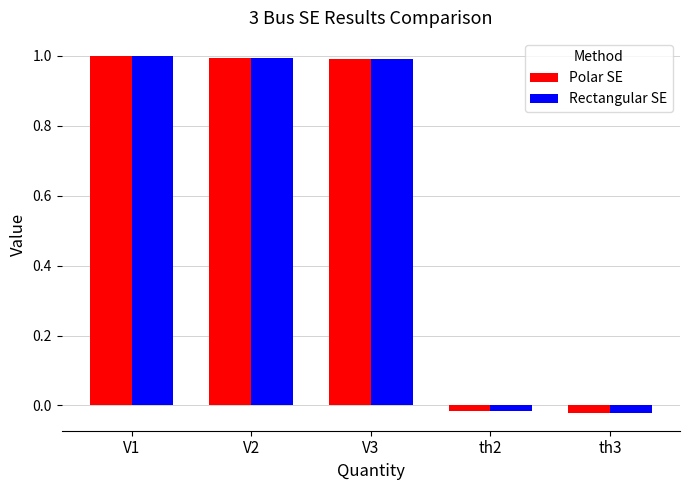

Which series has the widest spread of values?

Polar SE